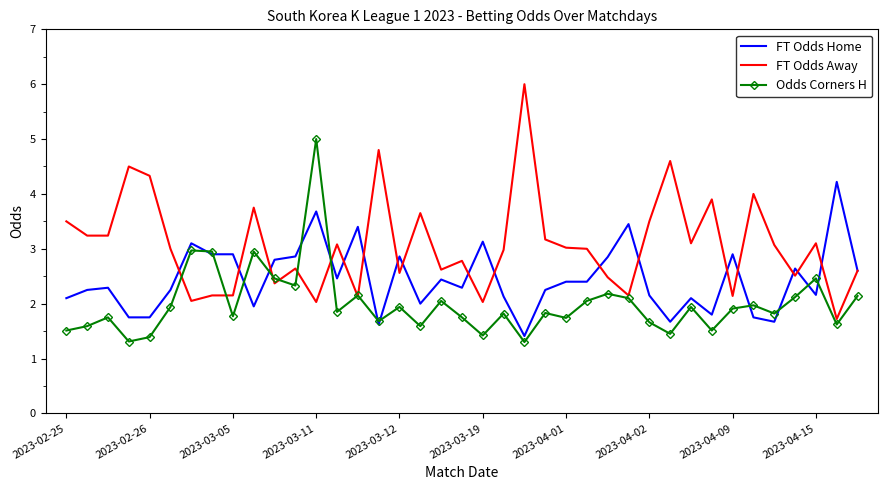

What is the minimum value for FT Odds Home?

1.4